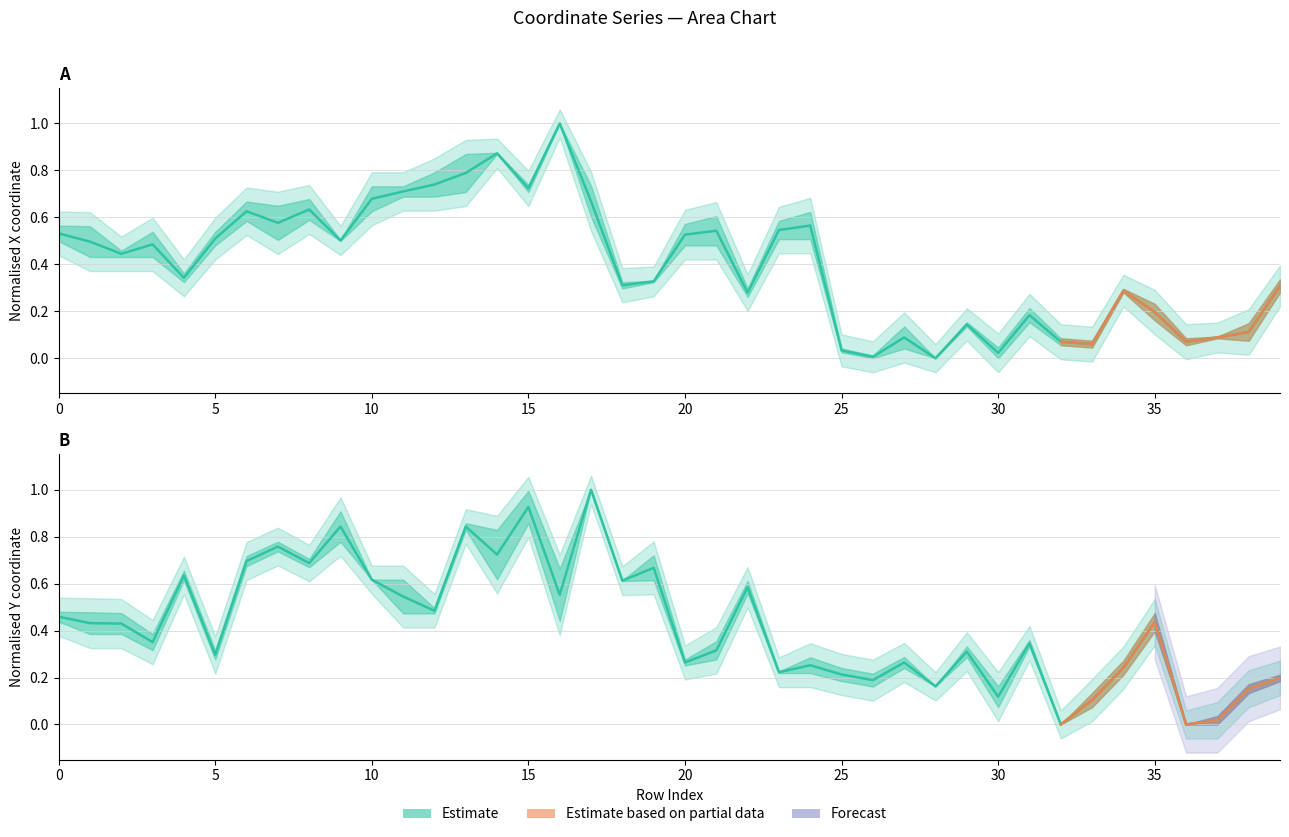

True or false: x0 has a value of 0.1 at 38.

True